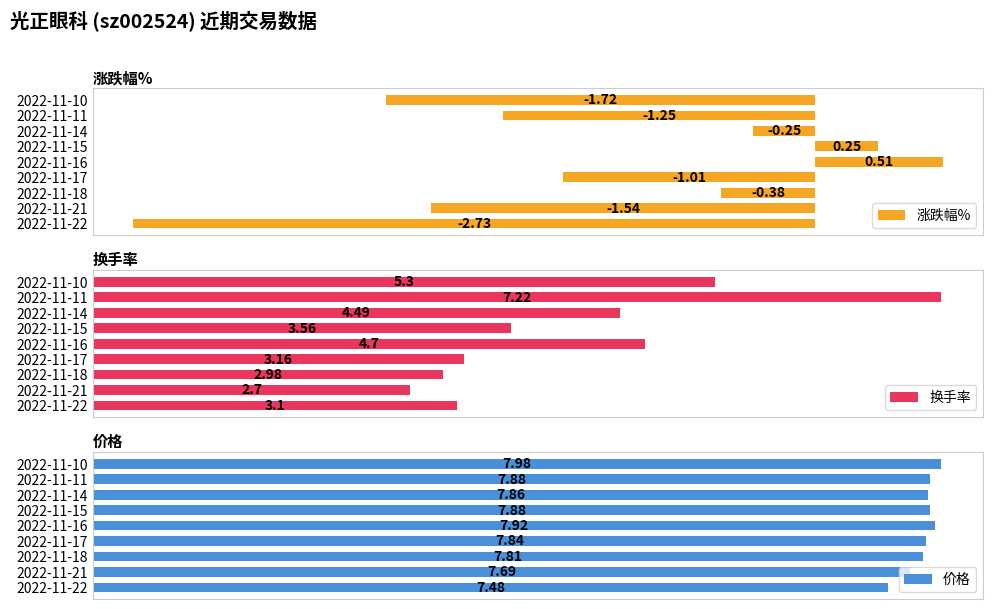

How many values in 涨跌幅% are above zero?

2